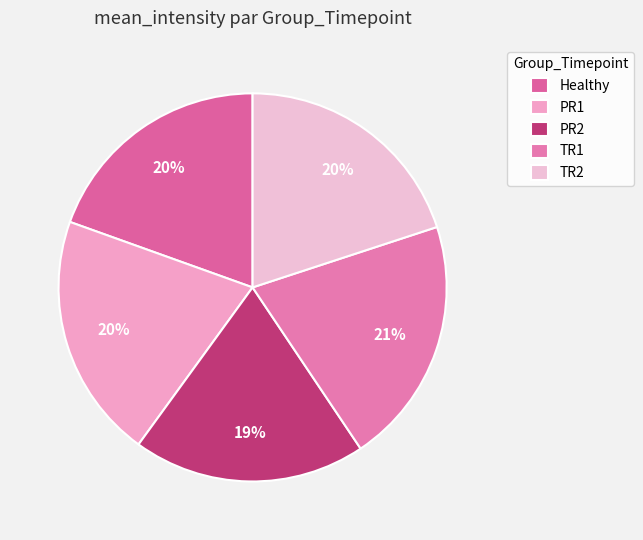

Does any single category account for the majority?

No